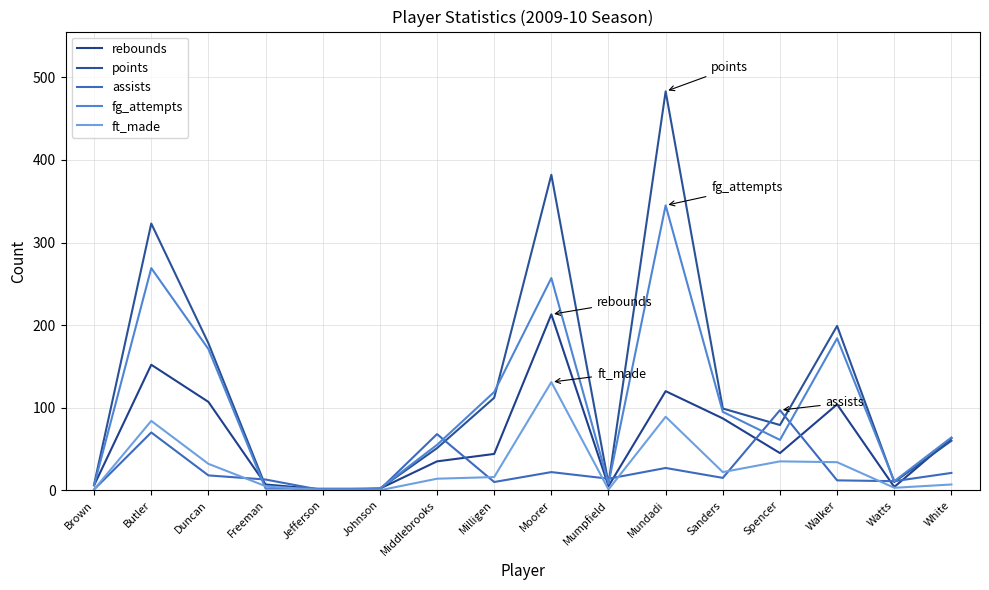

Does the chart have visible grid lines?

Yes